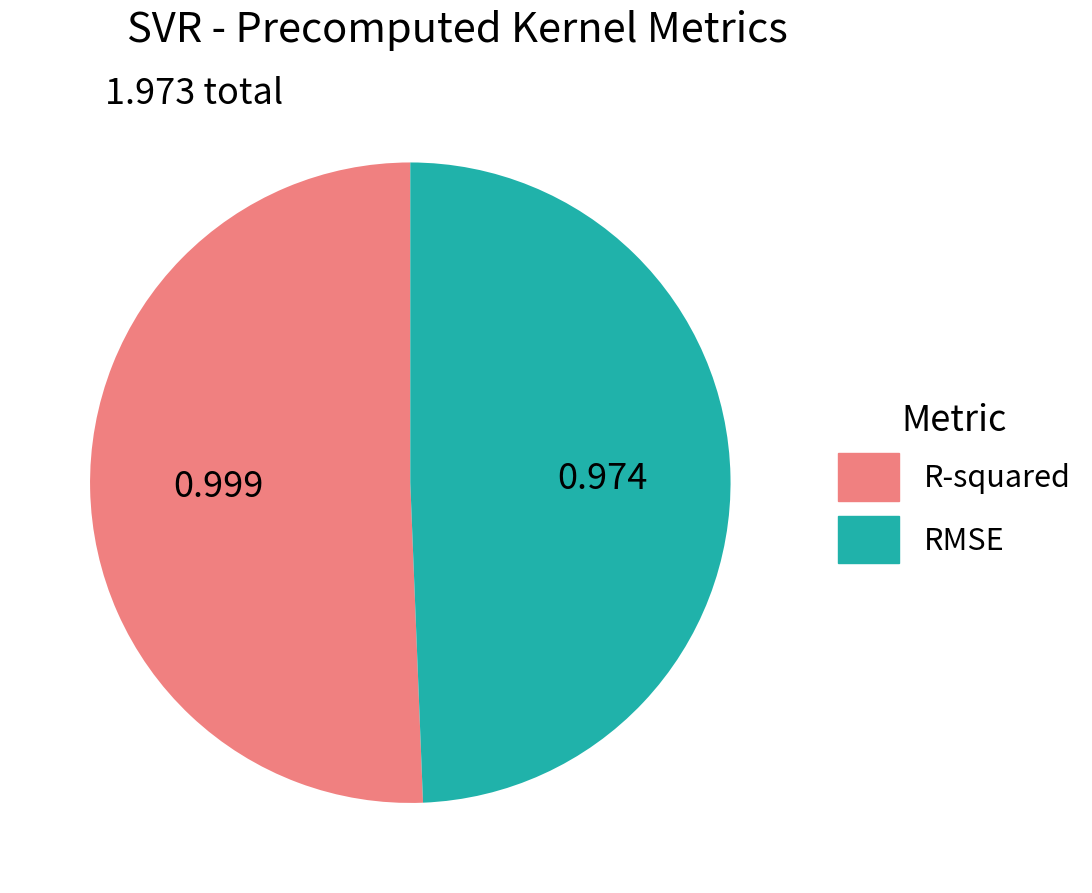

Combined, do RMSE and R-squared account for over 50%?

Yes